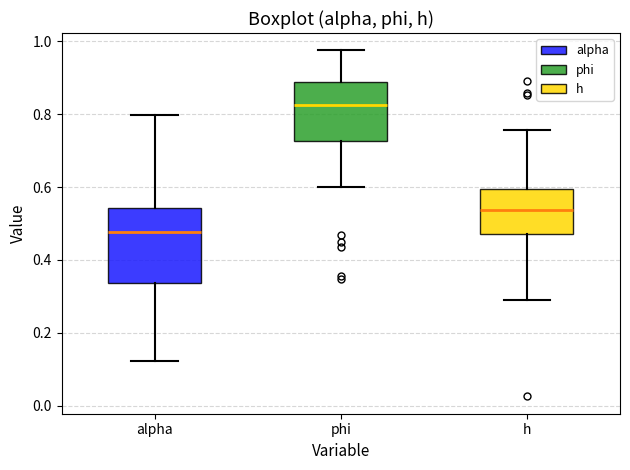

Where does the upper whisker of the box for h end on the y-axis? The values are not printed on the chart, so give them approximately, as read against the axis.

0.76